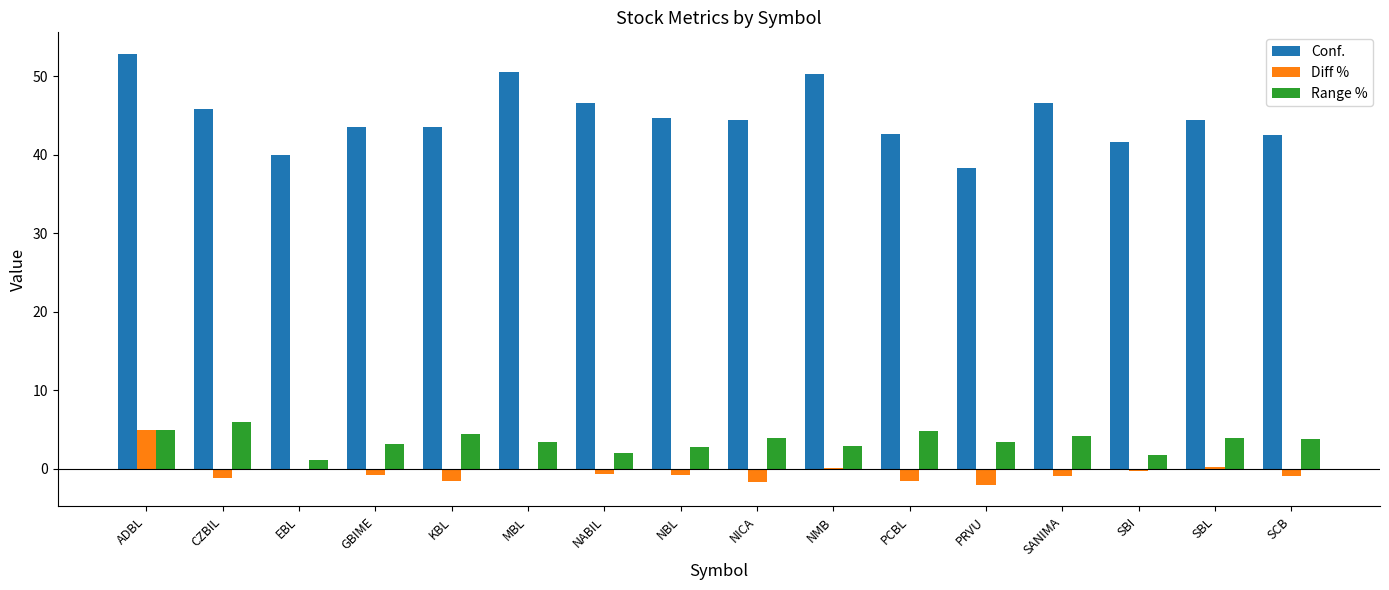

At which label does Range % first exceed 3?

ADBL